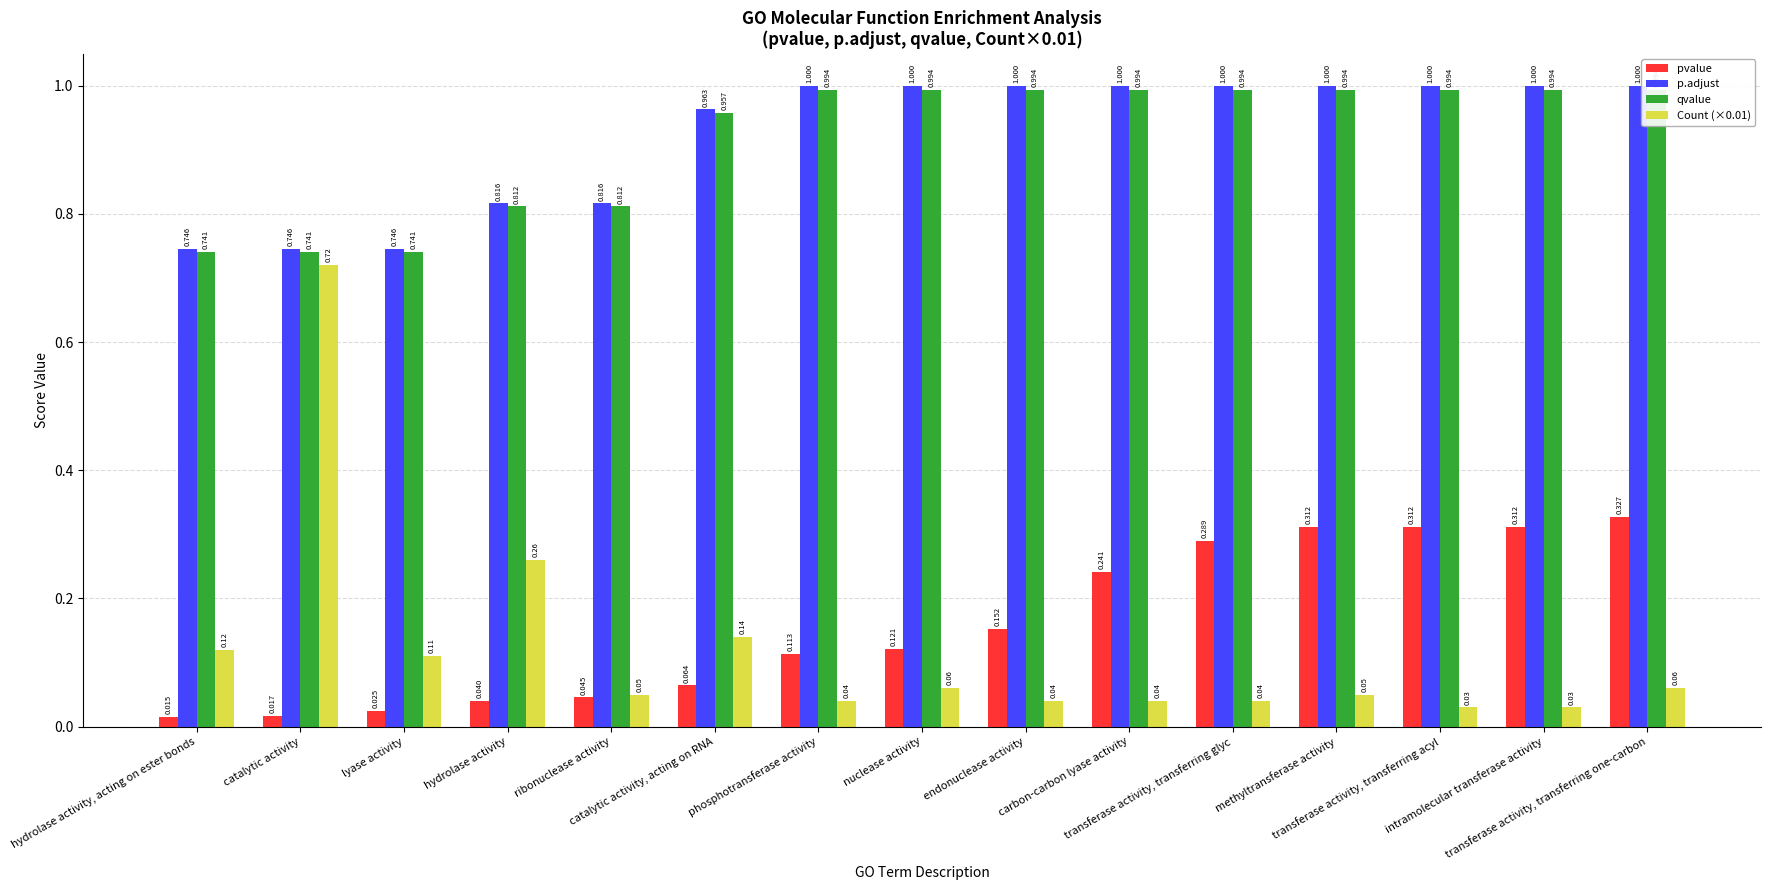

The value of pvalue at carbon-carbon lyase activity is 0.2. True or false?

True